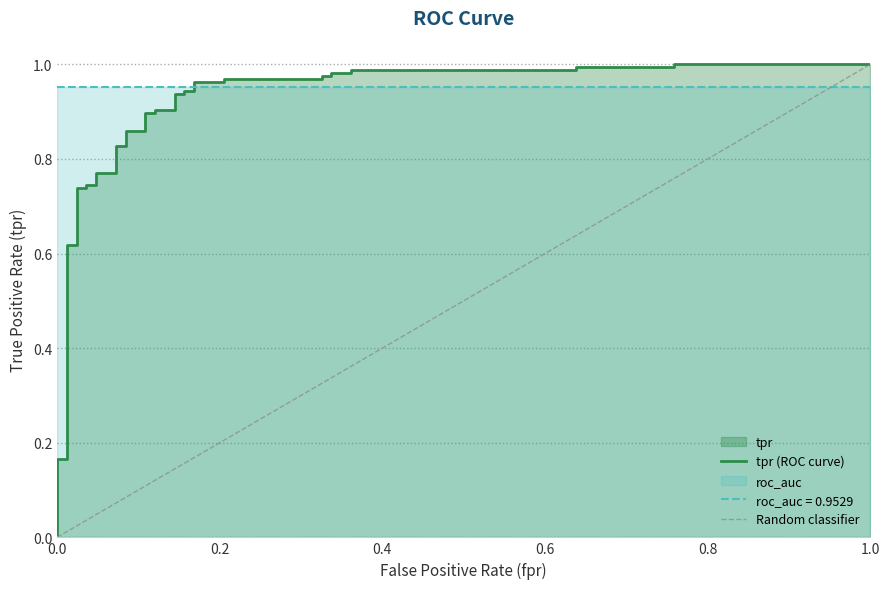

Is it true that the value at 0.4 is 0.0?

False